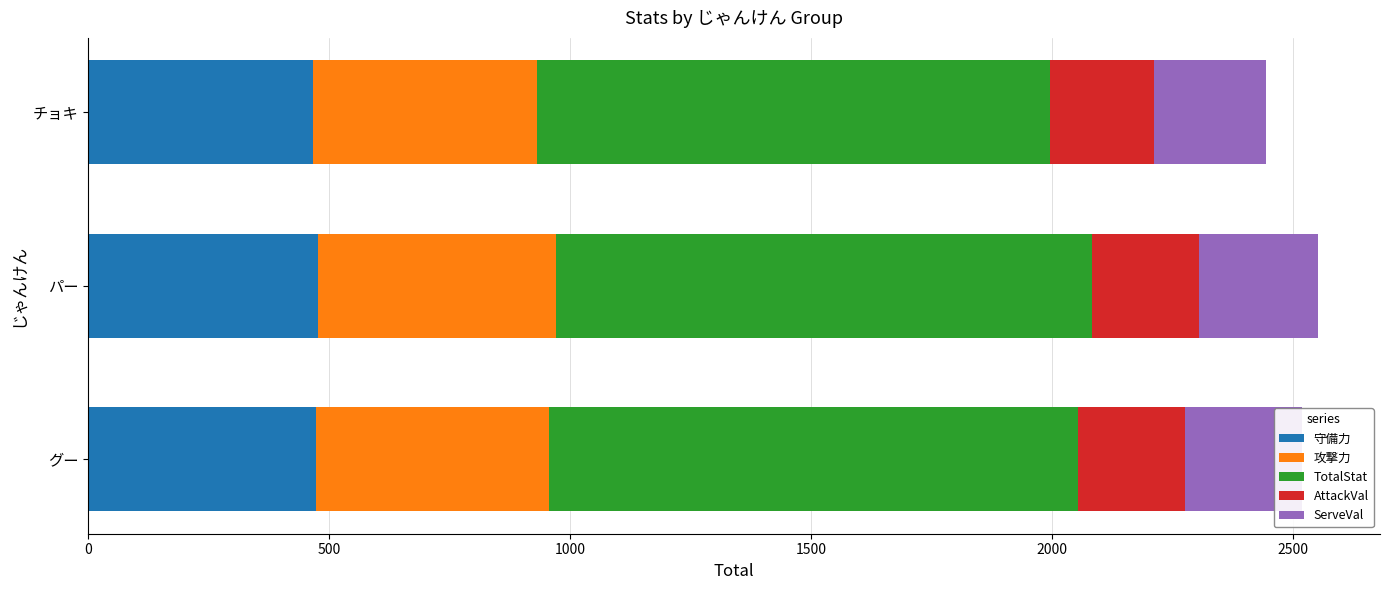

What is the total value across all series at パー?

2552